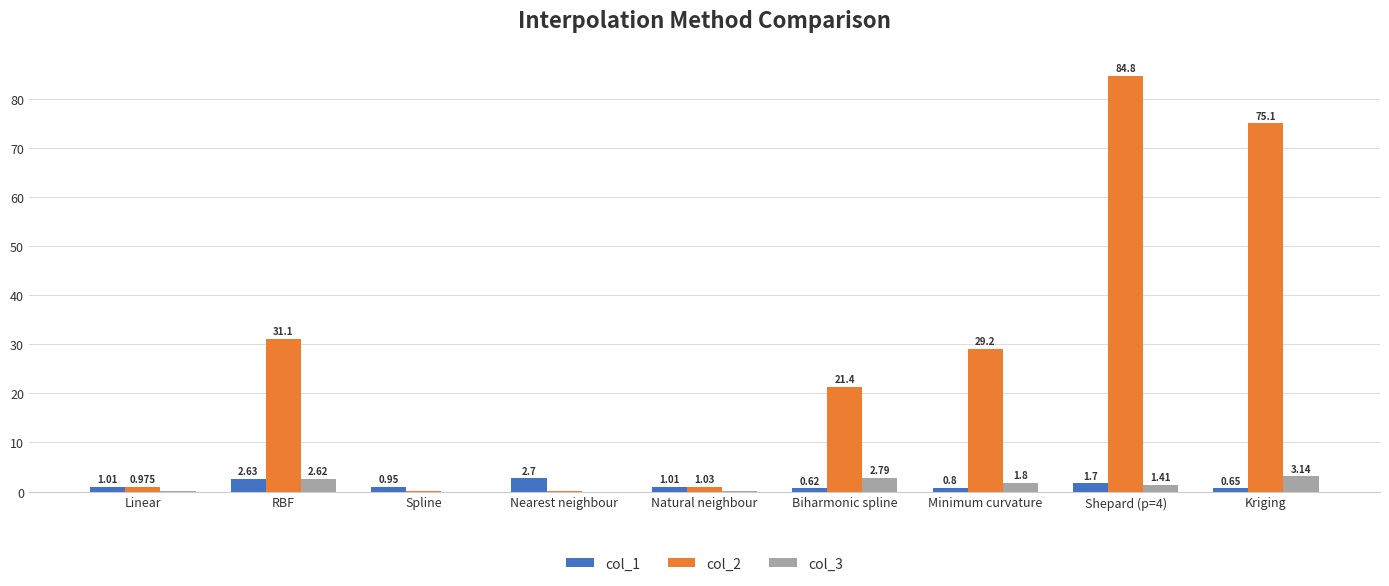

What is the greatest value displayed?

84.8